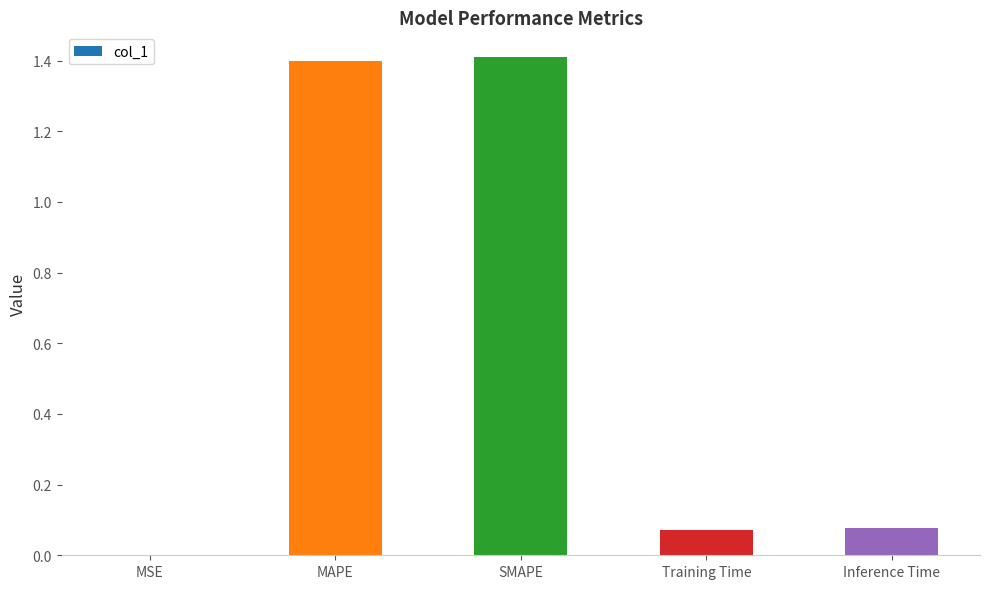

What is the sum of all values?

3.0